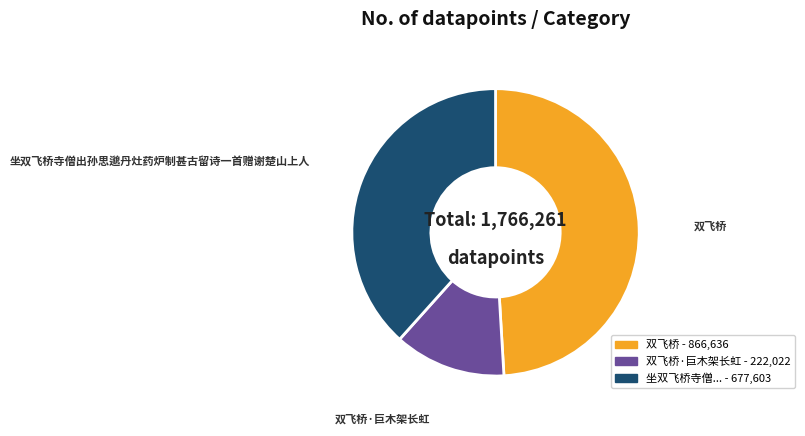

Count the number of slices in the pie.

3